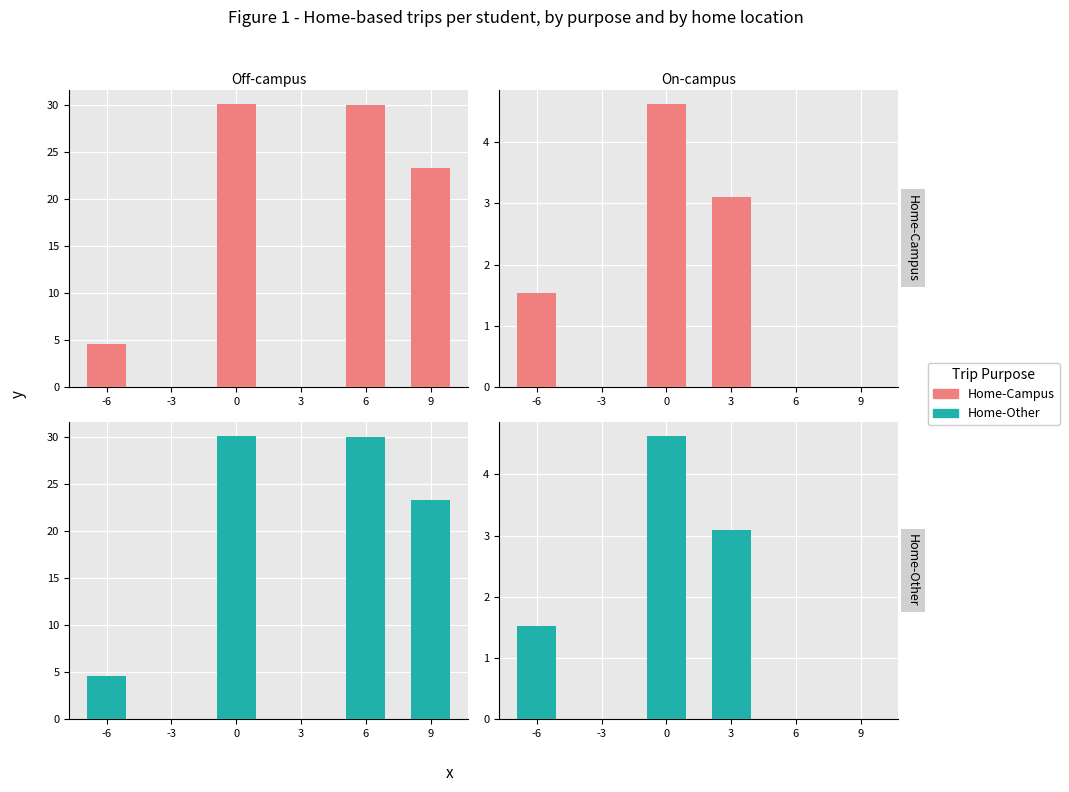

Which category has the lowest value in the Home-Campus series?

-3